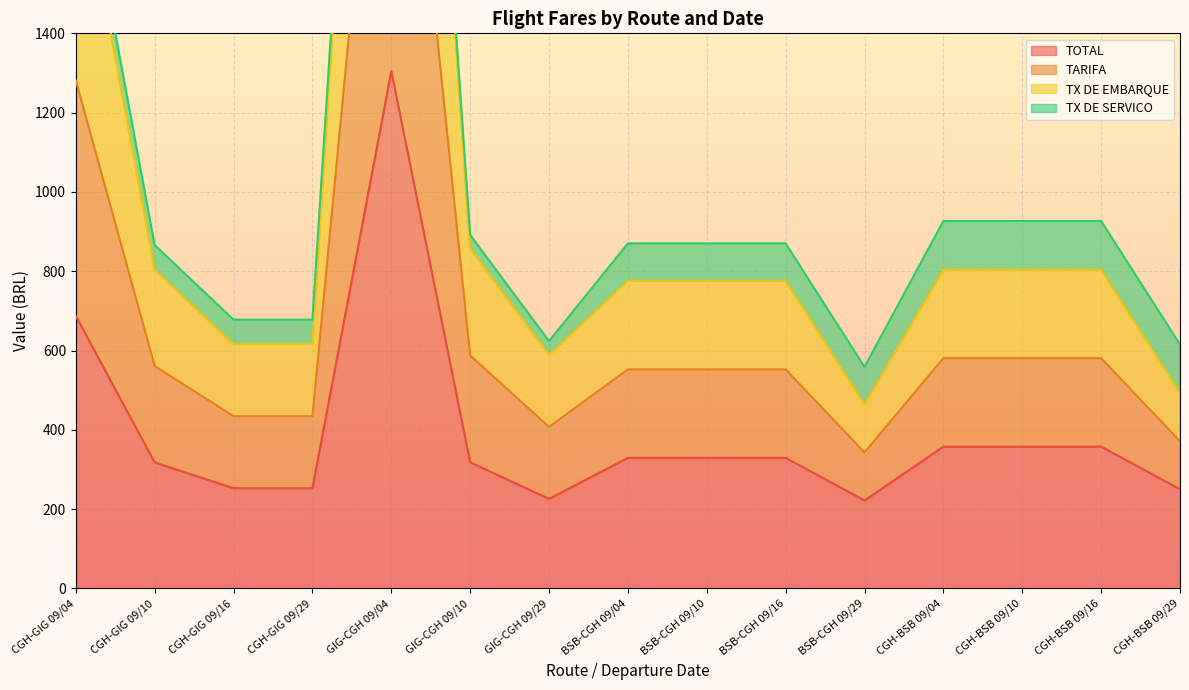

Which category has the lowest value in the TOTAL series?

BSB-CGH 09/29